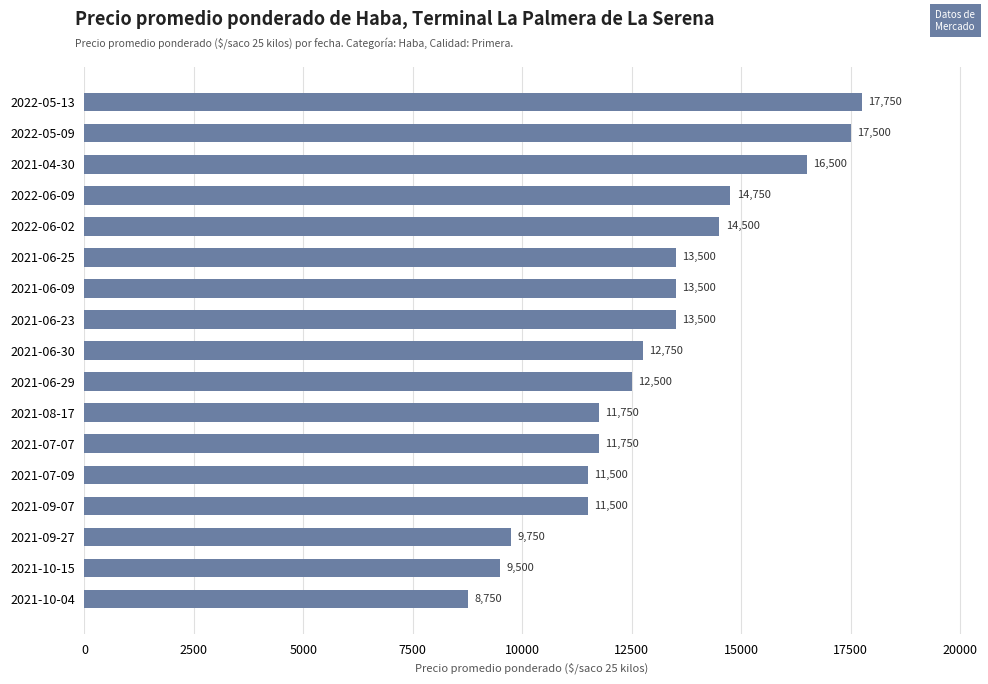

What is the difference between the values at 2022-05-09 and 2021-09-27?

7750